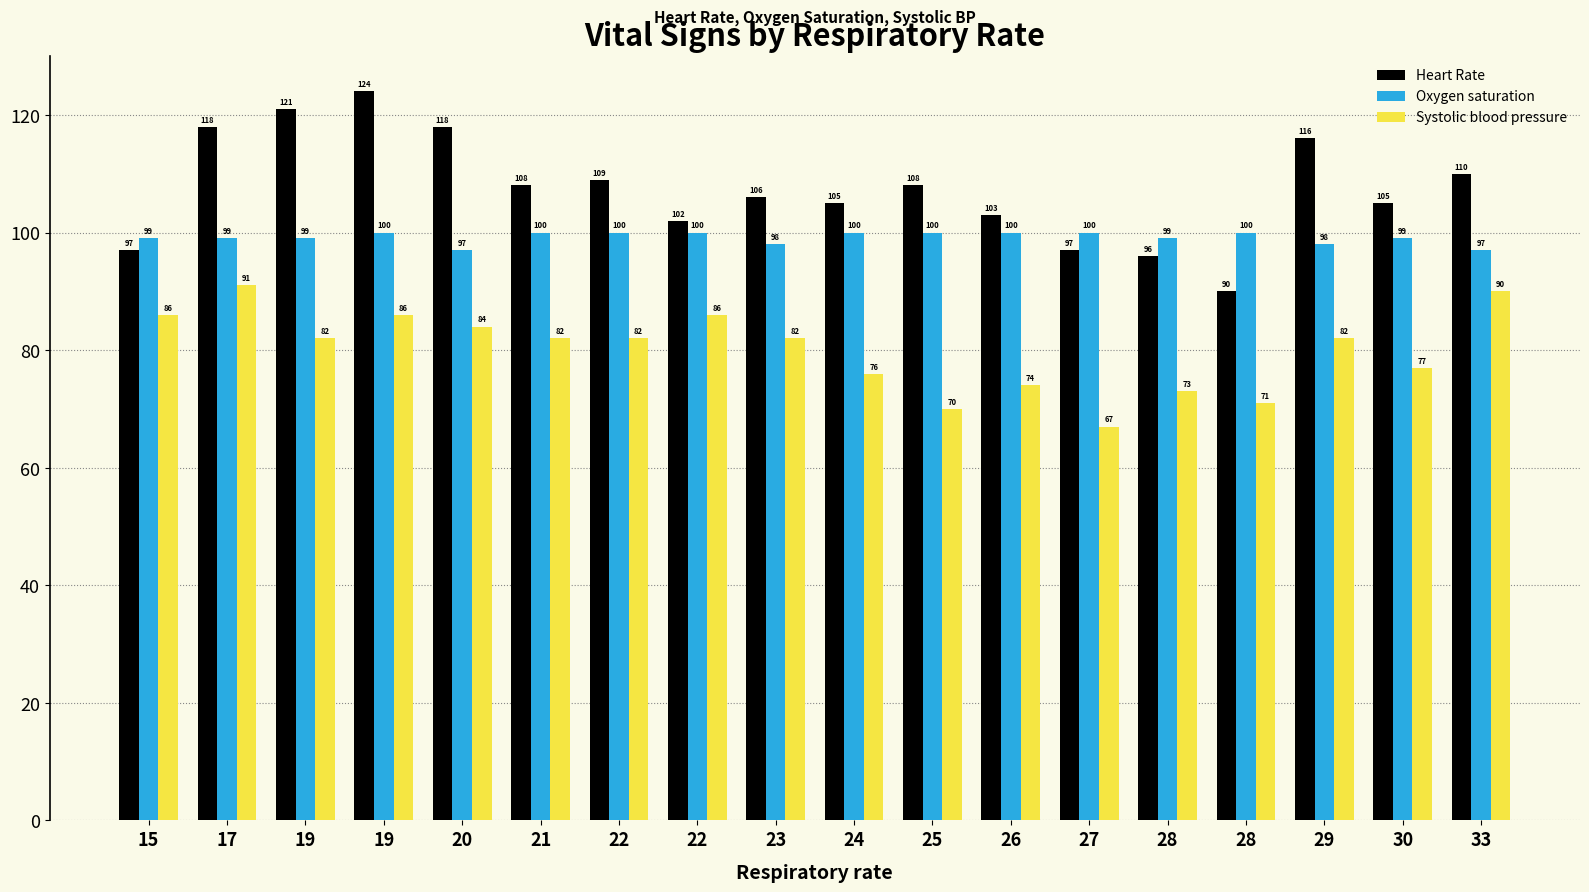

At which label does Systolic blood pressure first exceed 82?

15